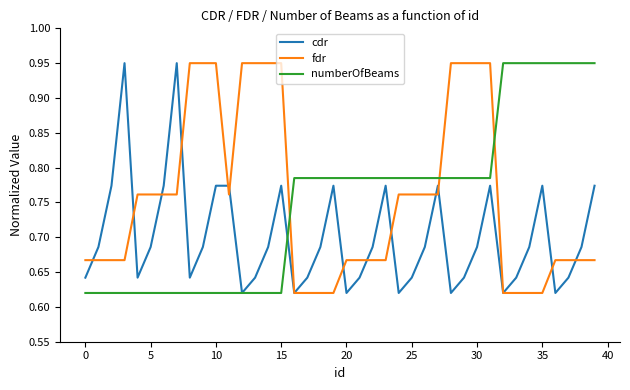

How many times do numberOfBeams and fdr cross each other?

3